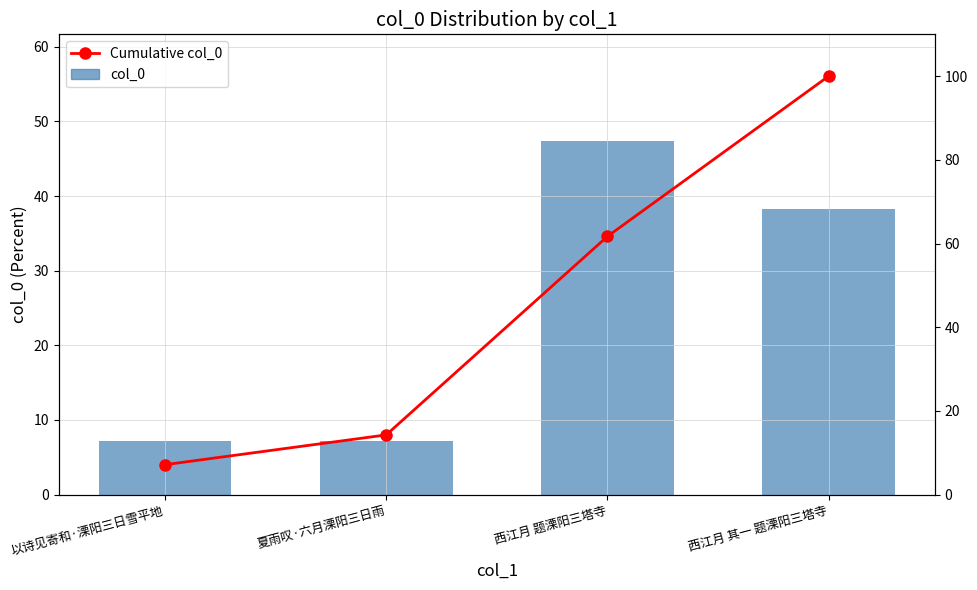

True or false: Cumulative col_0 has a value of 19.9 at 夏雨叹·六月溧阳三日雨.

False